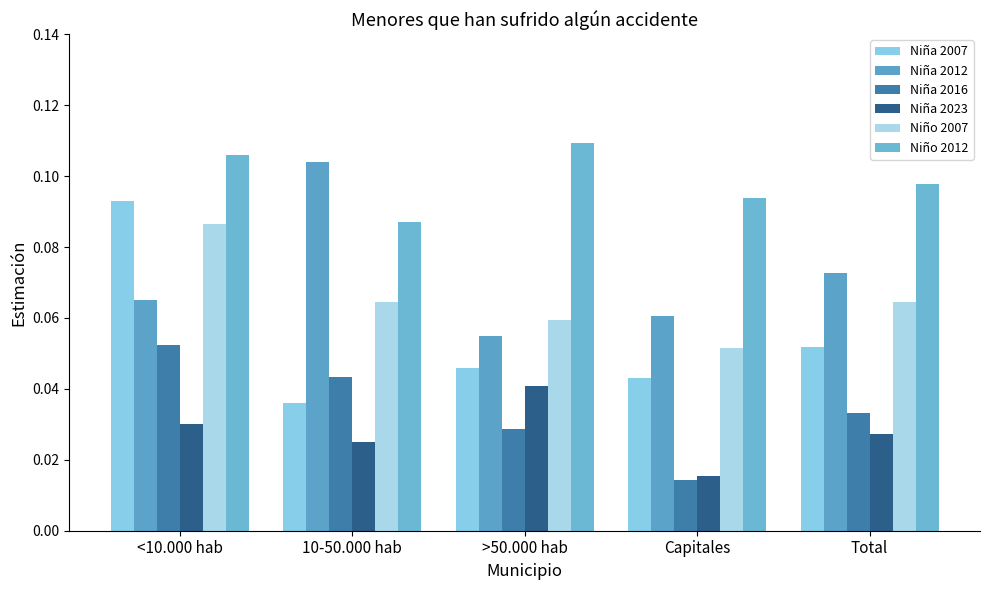

How many bars are there in each group?

6